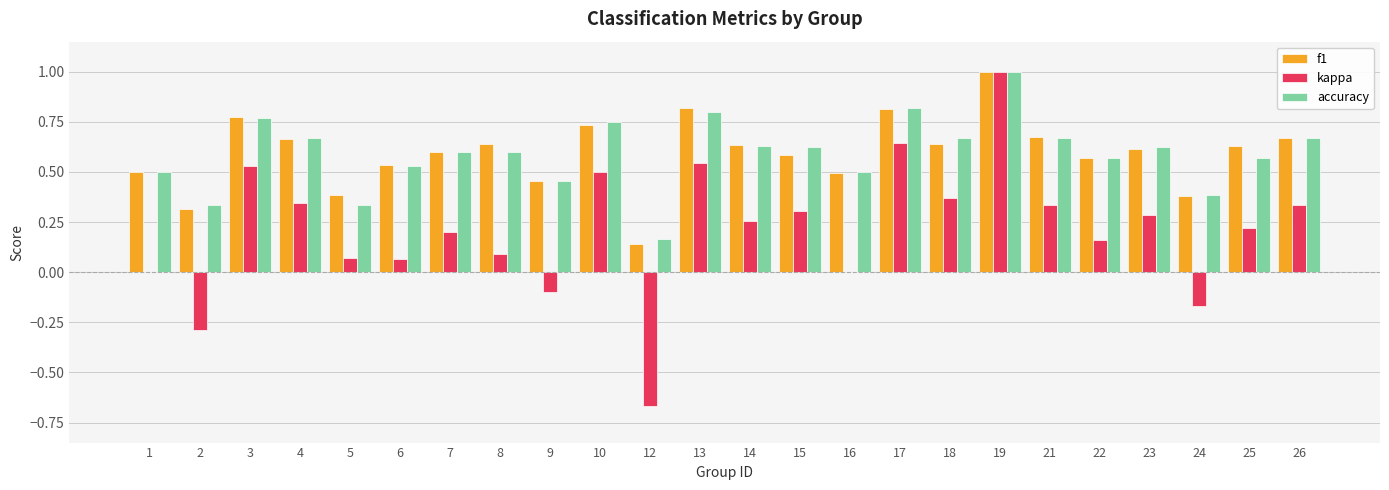

Where is accuracy nearest to the value 0?

12